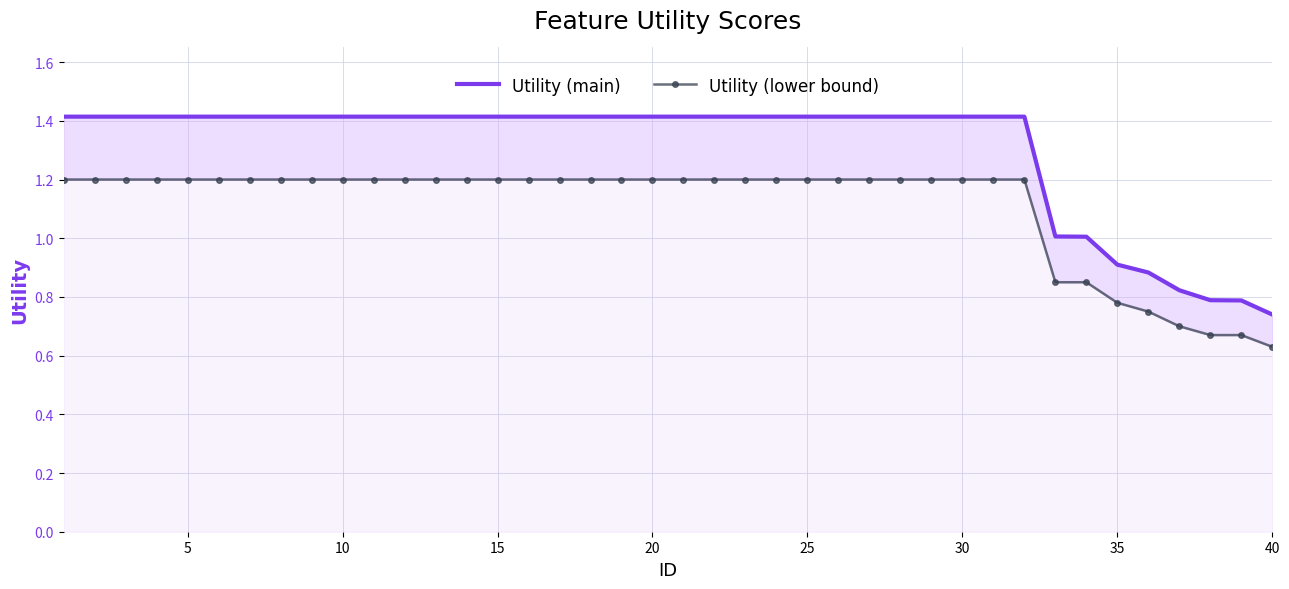

What is the approximate value of Utility (main) at 35?

0.9